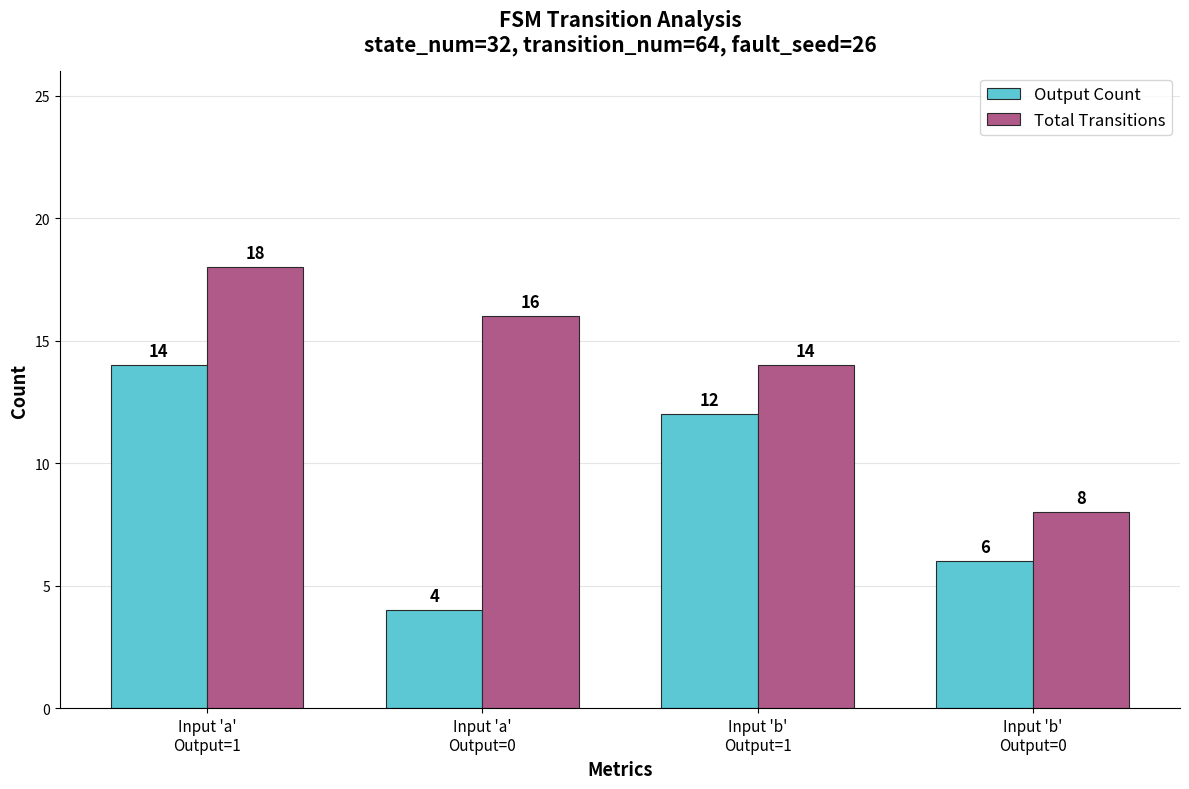

At which label does Output Count reach its minimum?

Input 'a'
Output=0